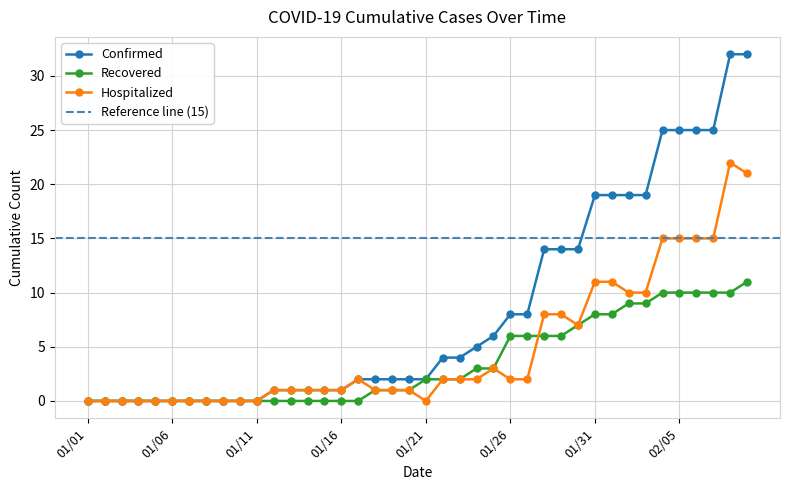

What is the difference between the second highest and minimum values in the Hospitalized series?

21